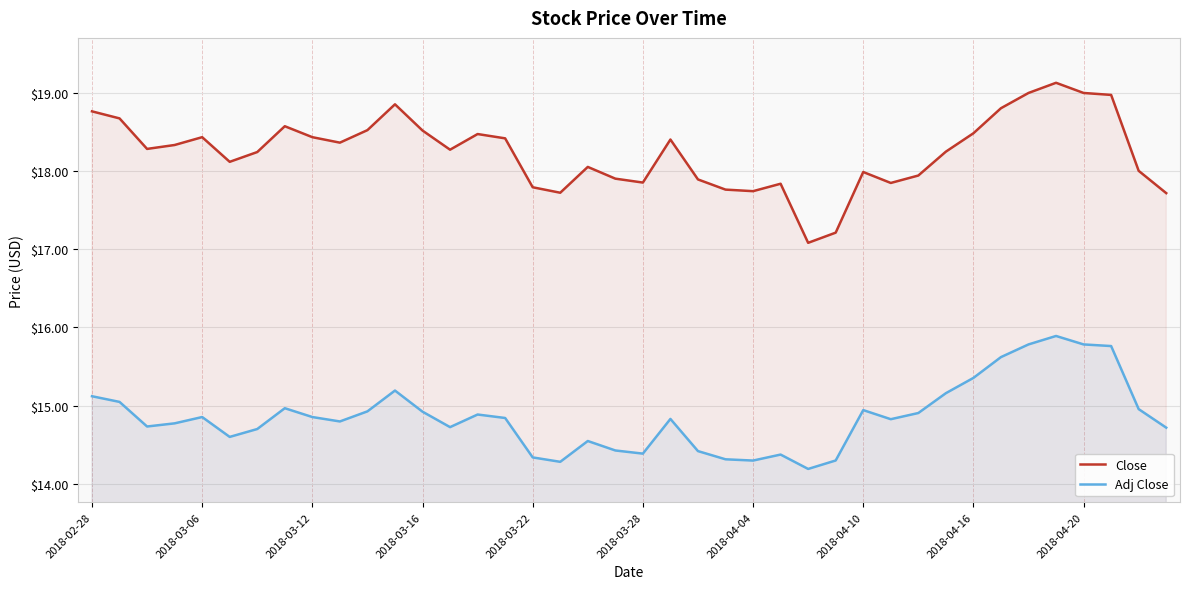

What is the minimum value shown in the chart?

14.2